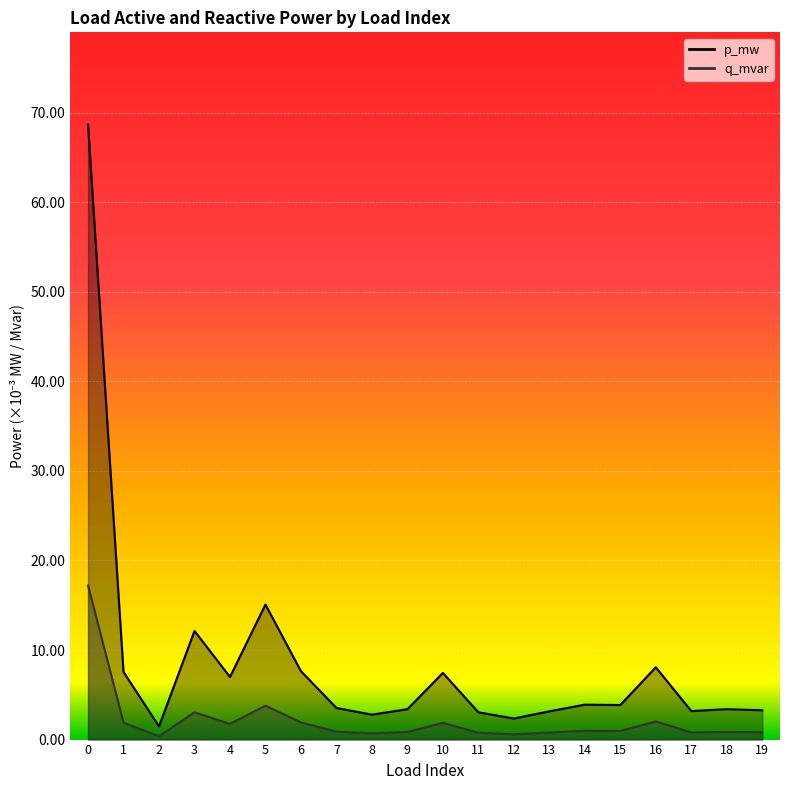

Rank the categories by p_mw value from highest to lowest.

0, 5, 3, 16, 6, 1, 10, 4, 14, 15, 7, 18, 9, 19, 17, 13, 11, 8, 12, 2